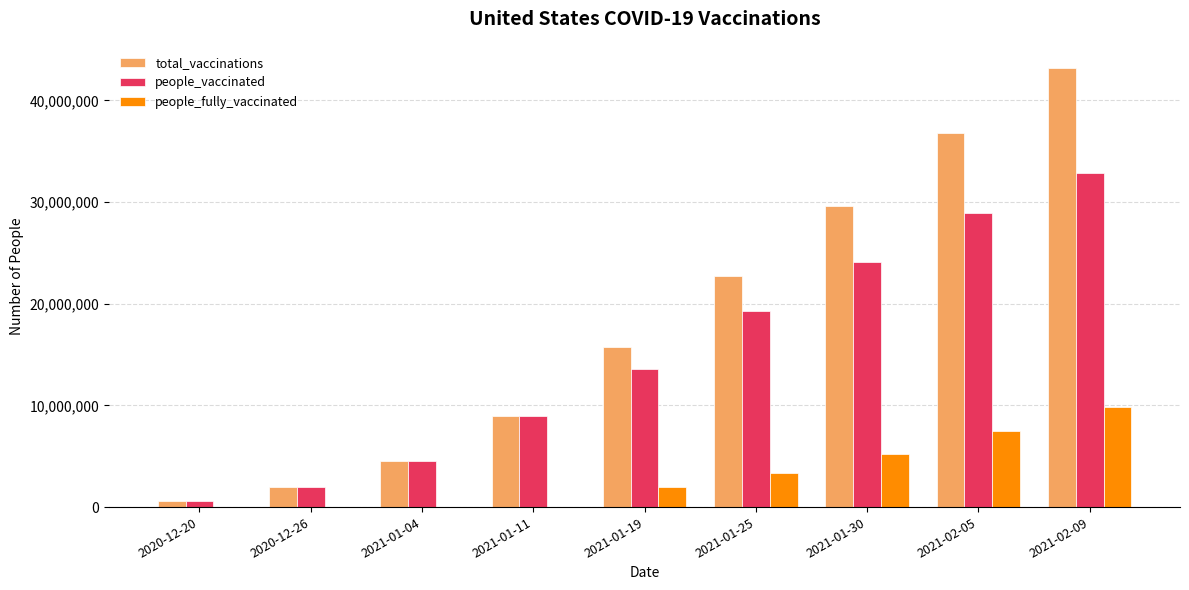

What is the sum of all total_vaccinations values?

164096510